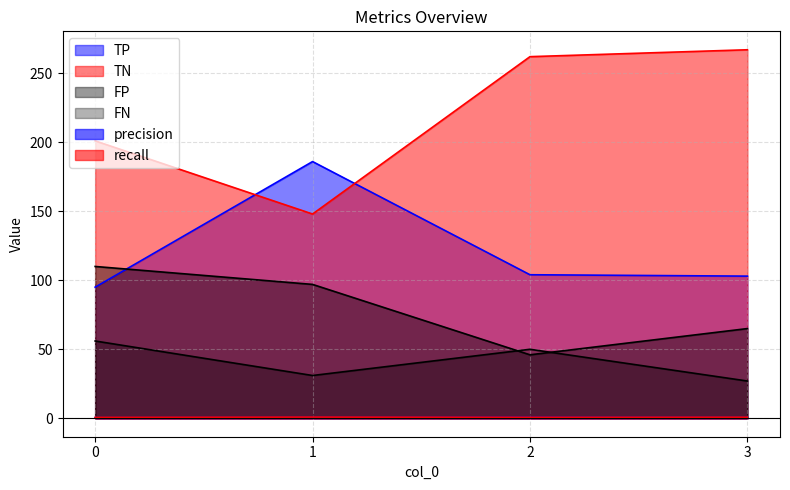

How many lines are shown in the chart?

6